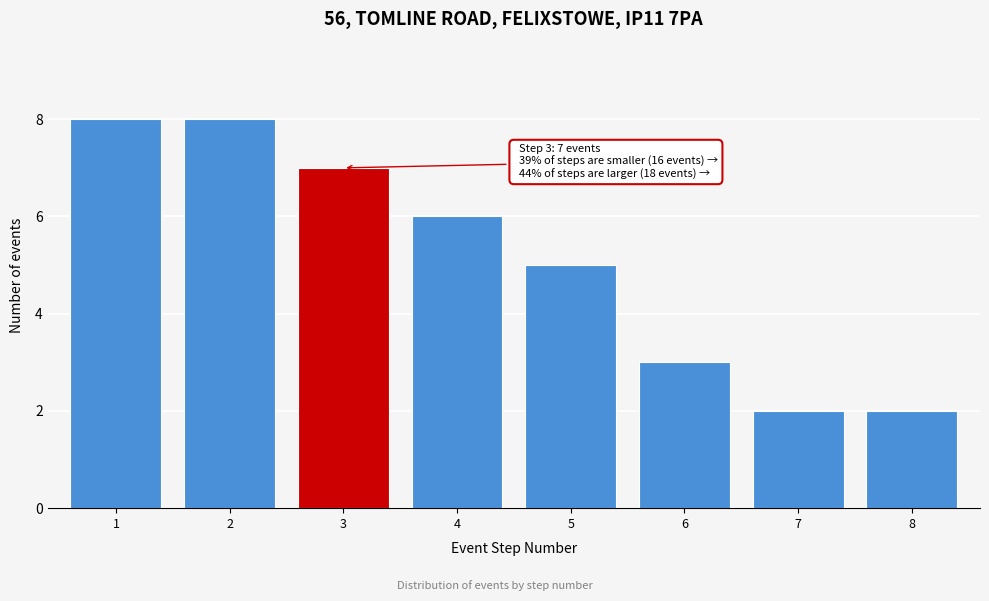

Reading left to right, extract all data points from this chart.

1=8	2=8	3=7	4=6	5=5	6=3	7=2	8=2